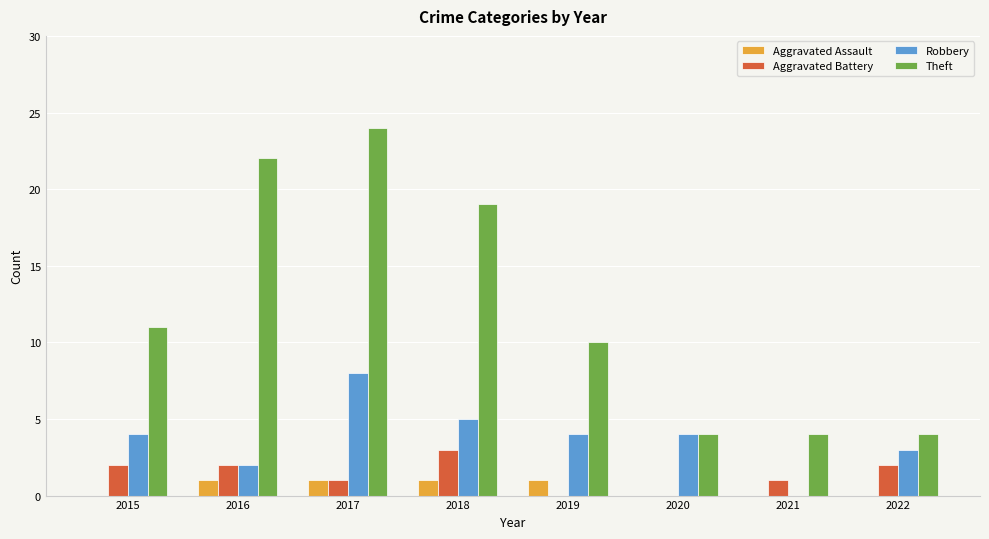

Which series has the largest range (max minus min)?

Theft